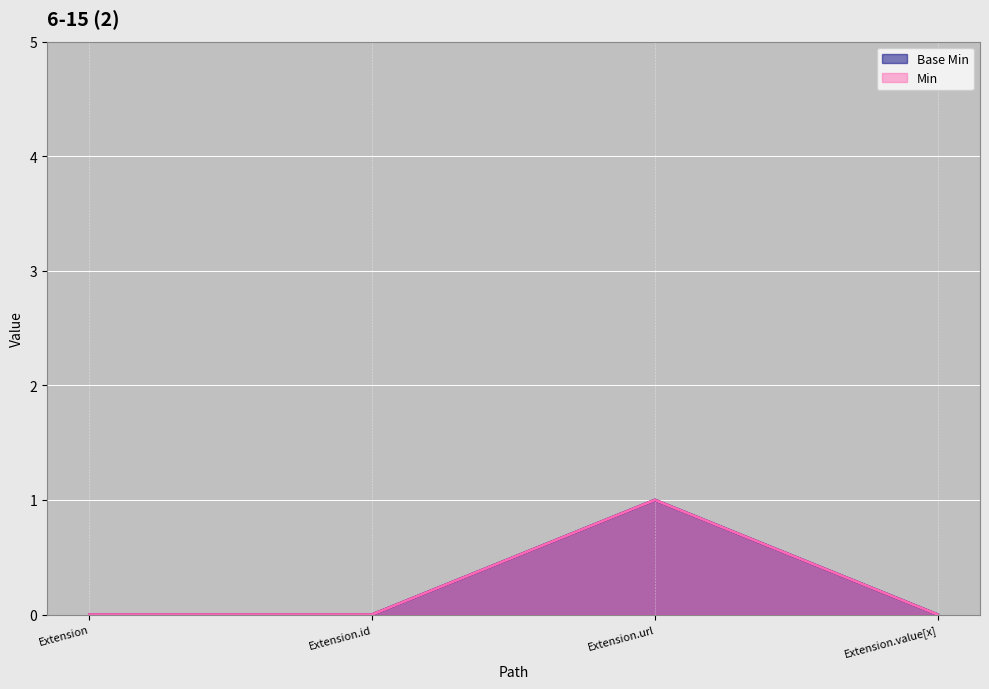

True or false: Min and Base Min intersect in this chart.

False